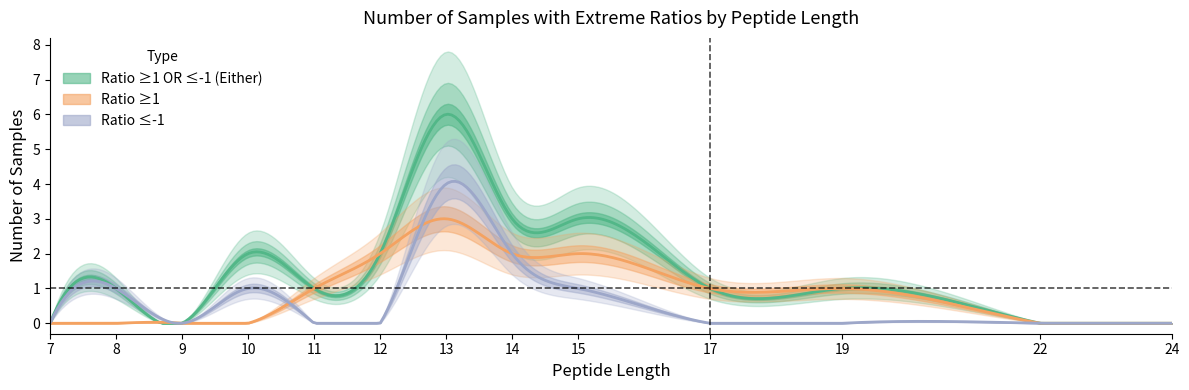

True or false: ratio_le_neg1 has more than 1 points higher than both neighbors.

True